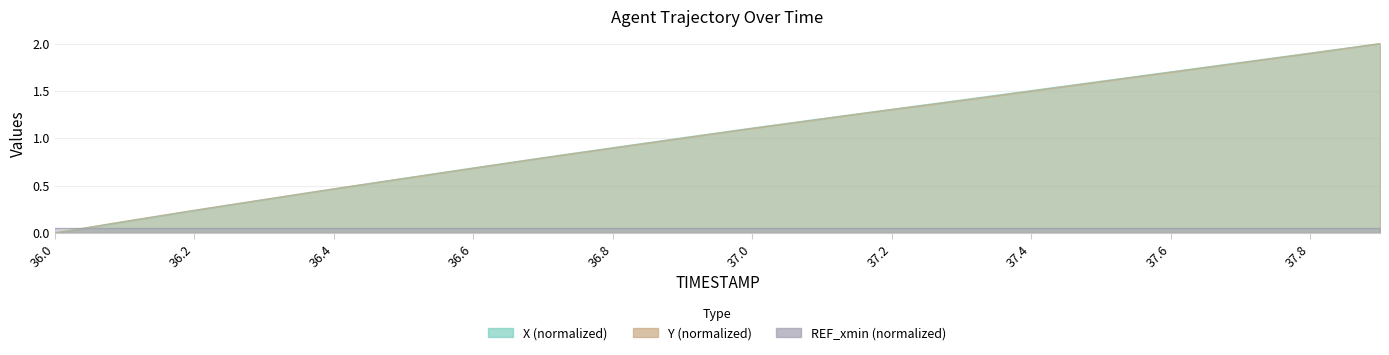

How many values in Y are above zero?

19